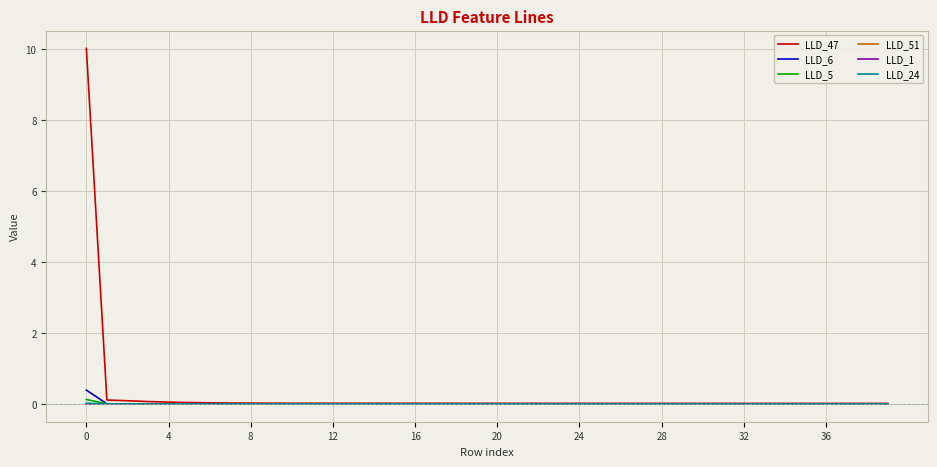

Which series has the widest spread of values?

LLD_47